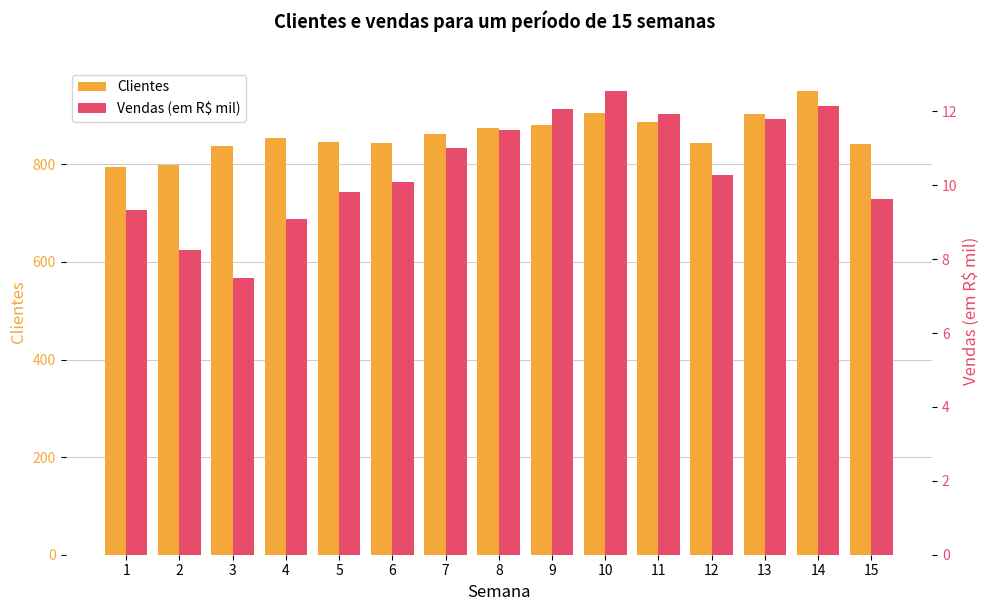

Which series has the largest total across all categories?

Clientes